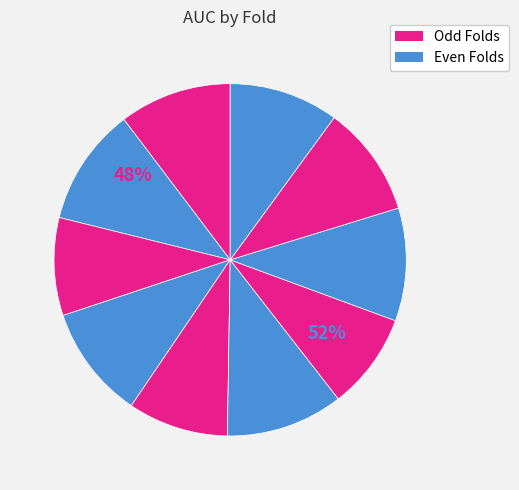

To the nearest percent, what percentage of the pie is Fold 10?

10%